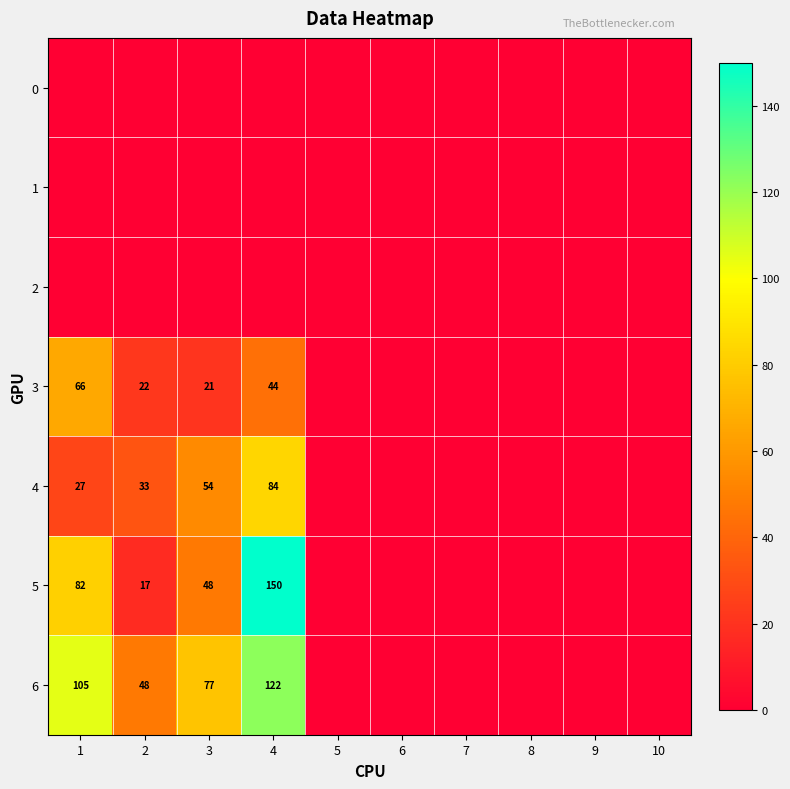

The 5 series shows 79 at 3. True or false?

False